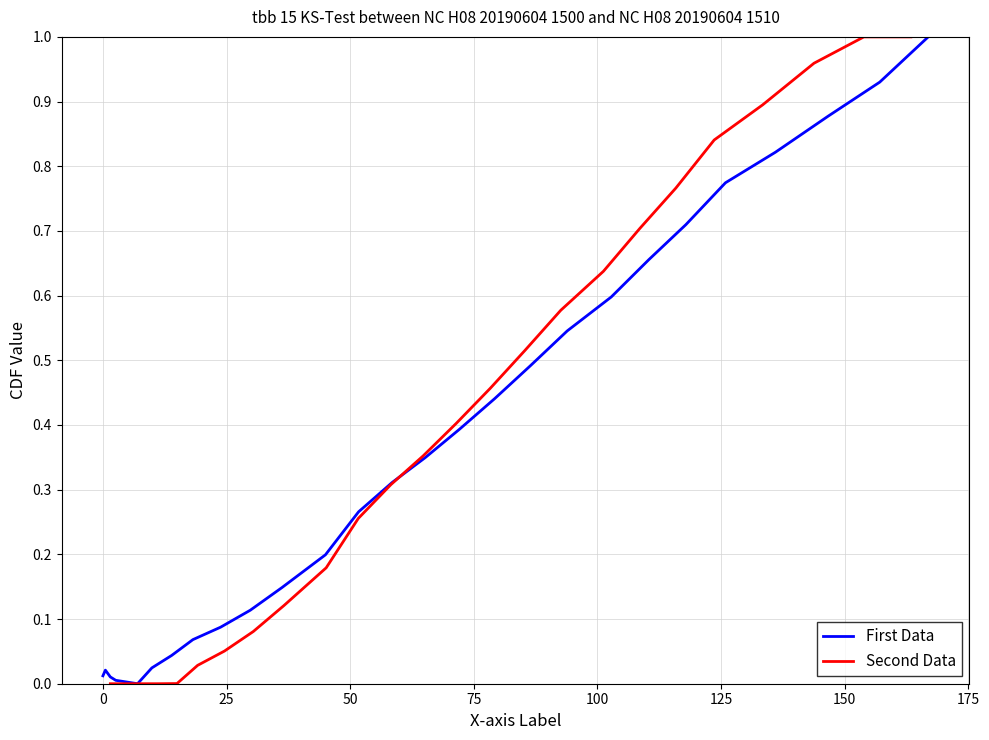

Which series has the largest total across all categories?

Second Data